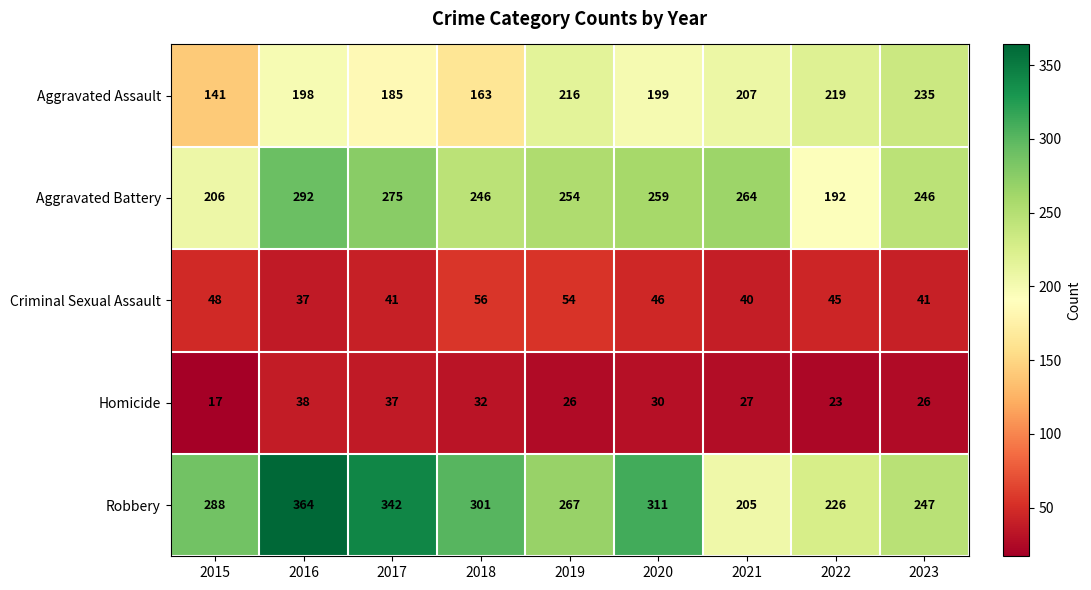

The value of Aggravated Battery at 2016 is 113. True or false?

False